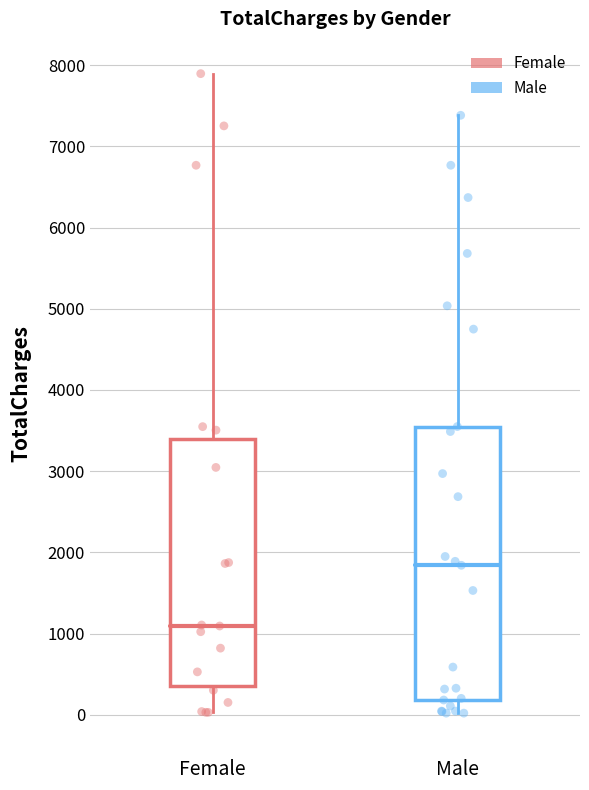

Where is the upper edge of the box for Female on the y-axis? The values are not printed on the chart, so give them approximately, as read against the axis.

3400